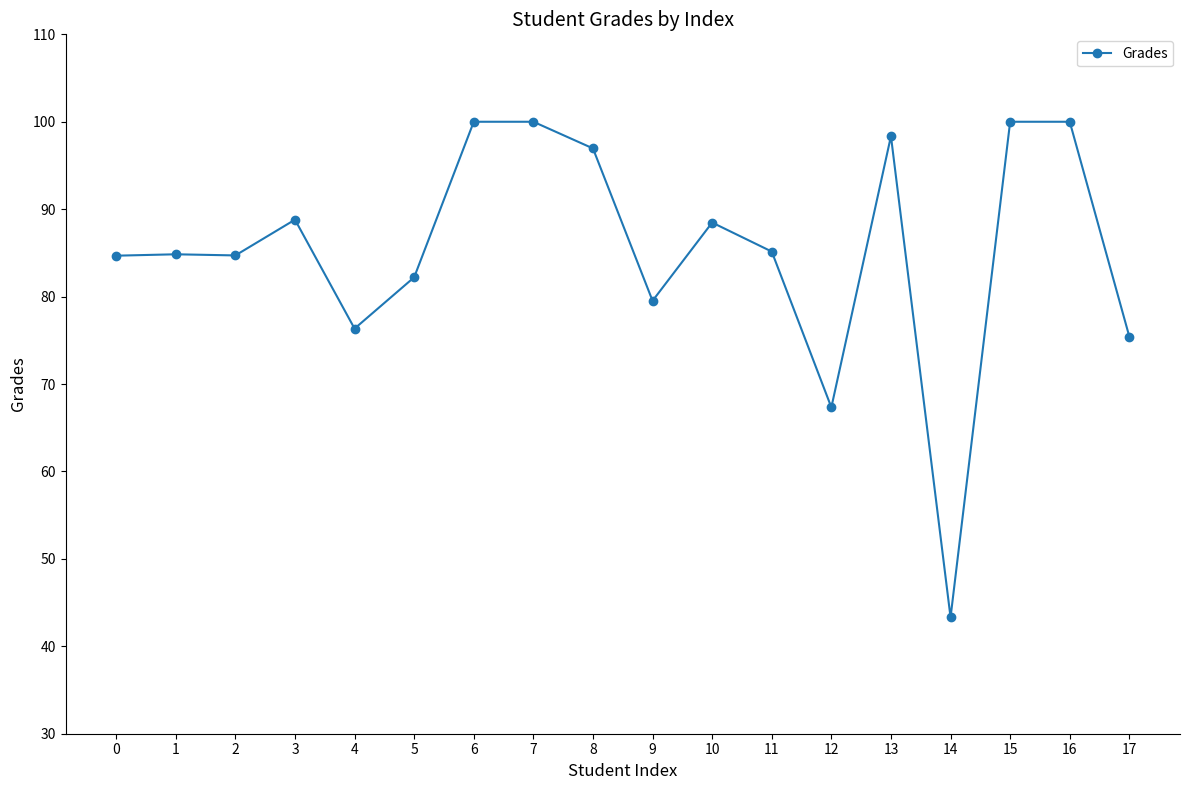

What is the greatest value displayed?

100.0